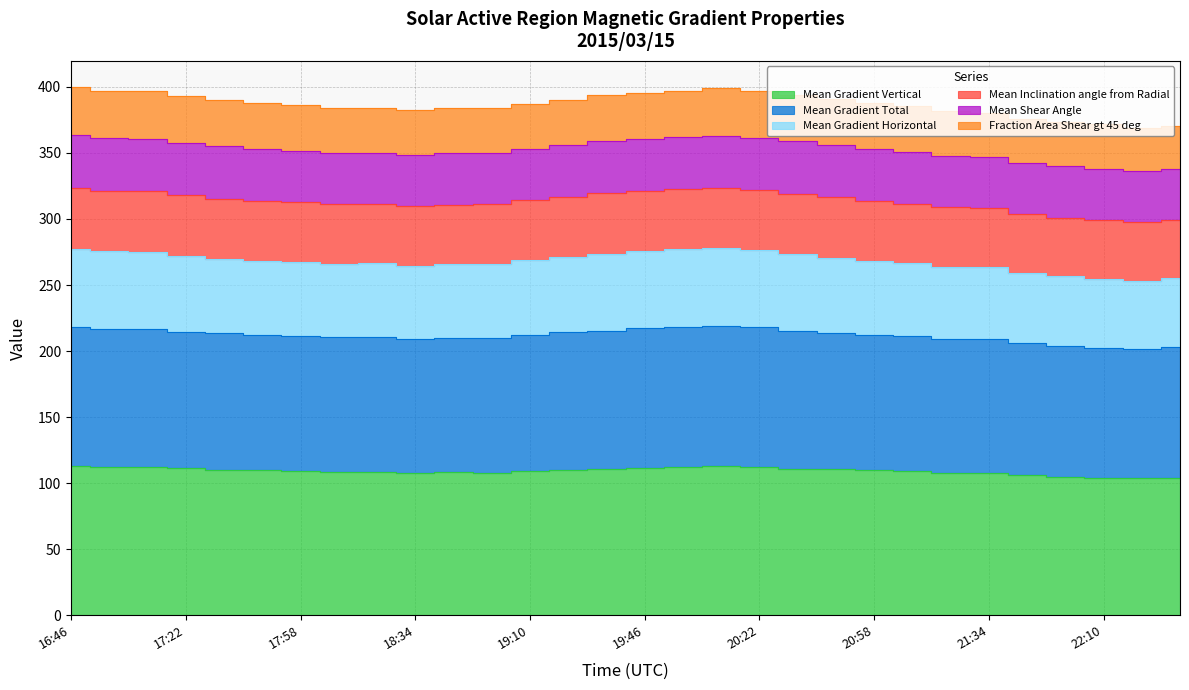

Between 18:10 and 20:46, which is larger?

20:46